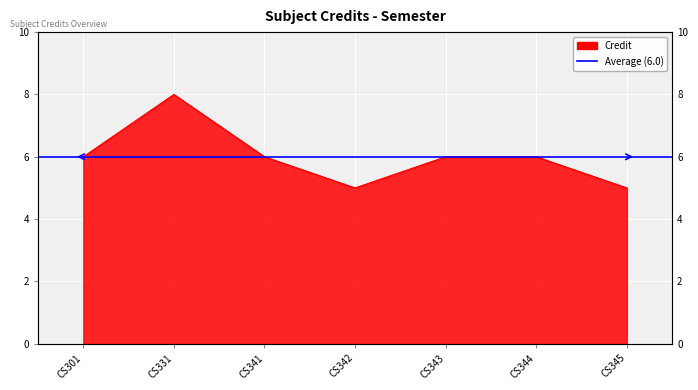

Count the values in the range 5 to 6.

6